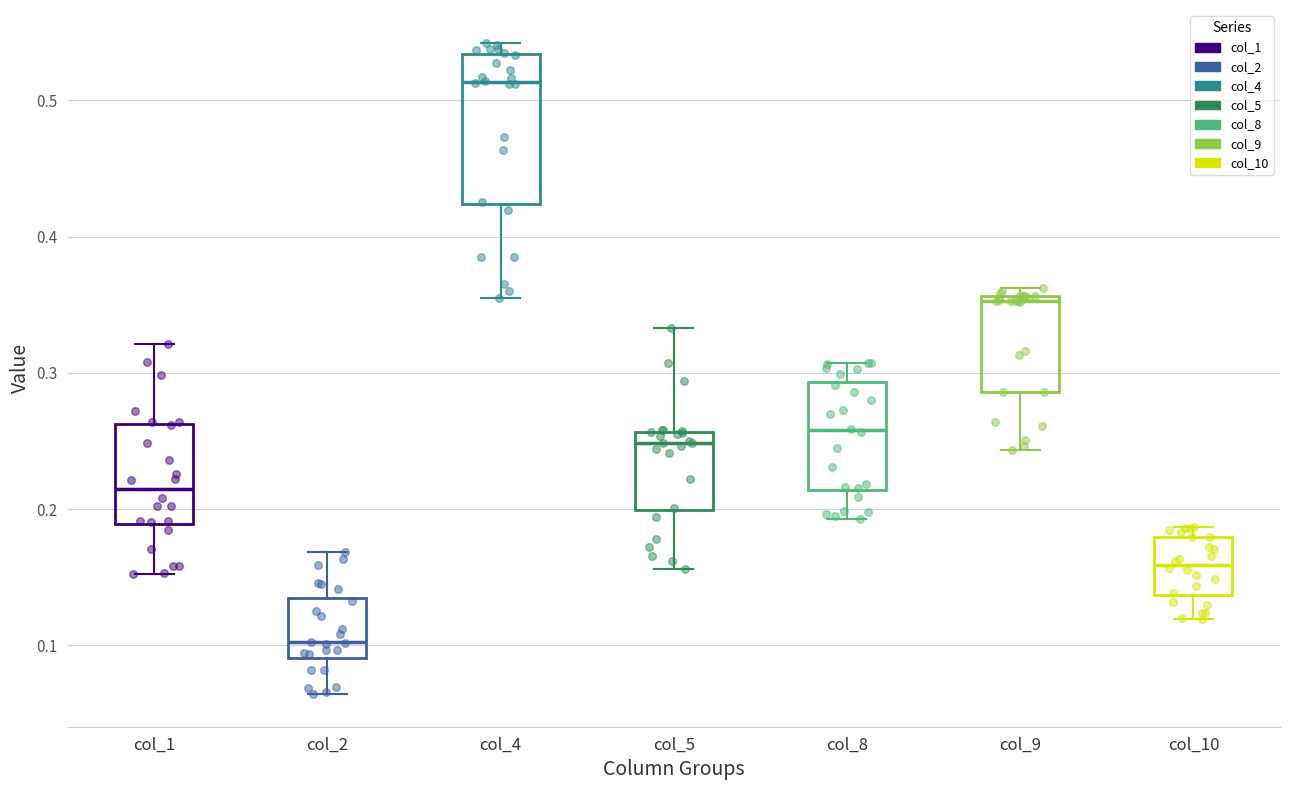

Where does the median line of the box for col_4 sit on the y-axis? The values are not printed on the chart, so give them approximately, as read against the axis.

0.51